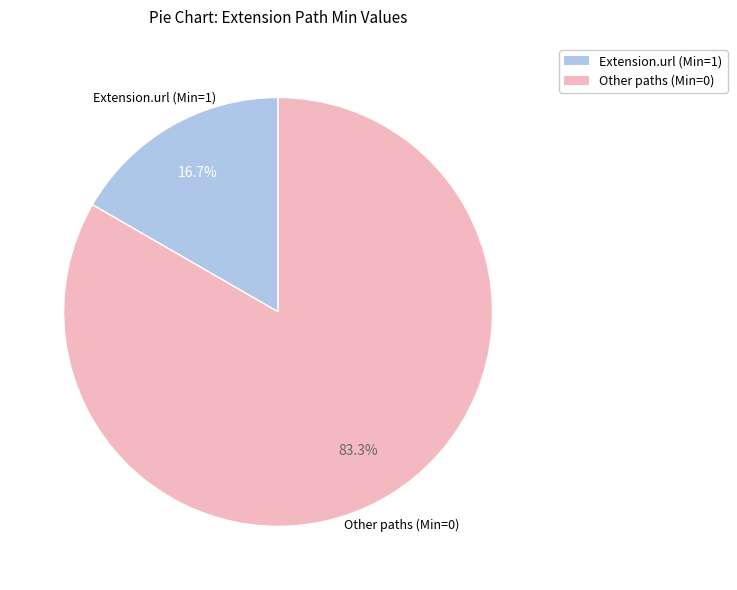

How many segments does this pie chart have?

2